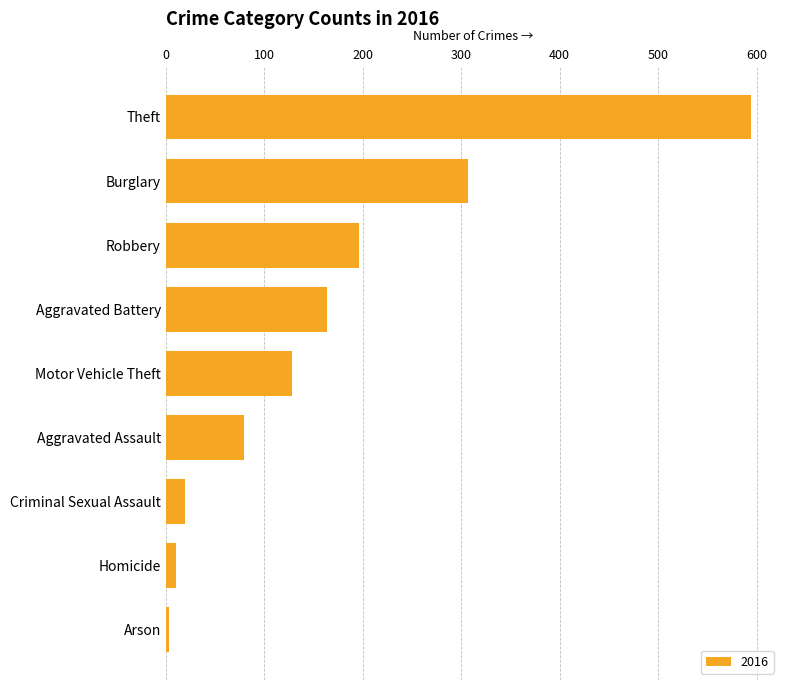

How many categories are shown in the chart?

9